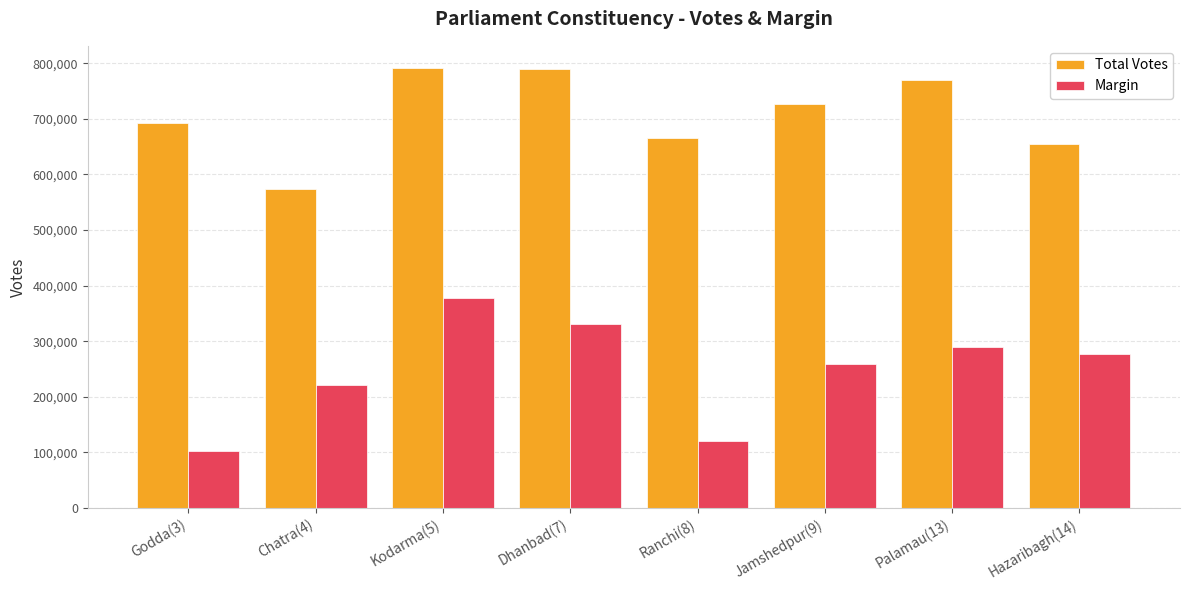

How many categories are shown in the chart?

8